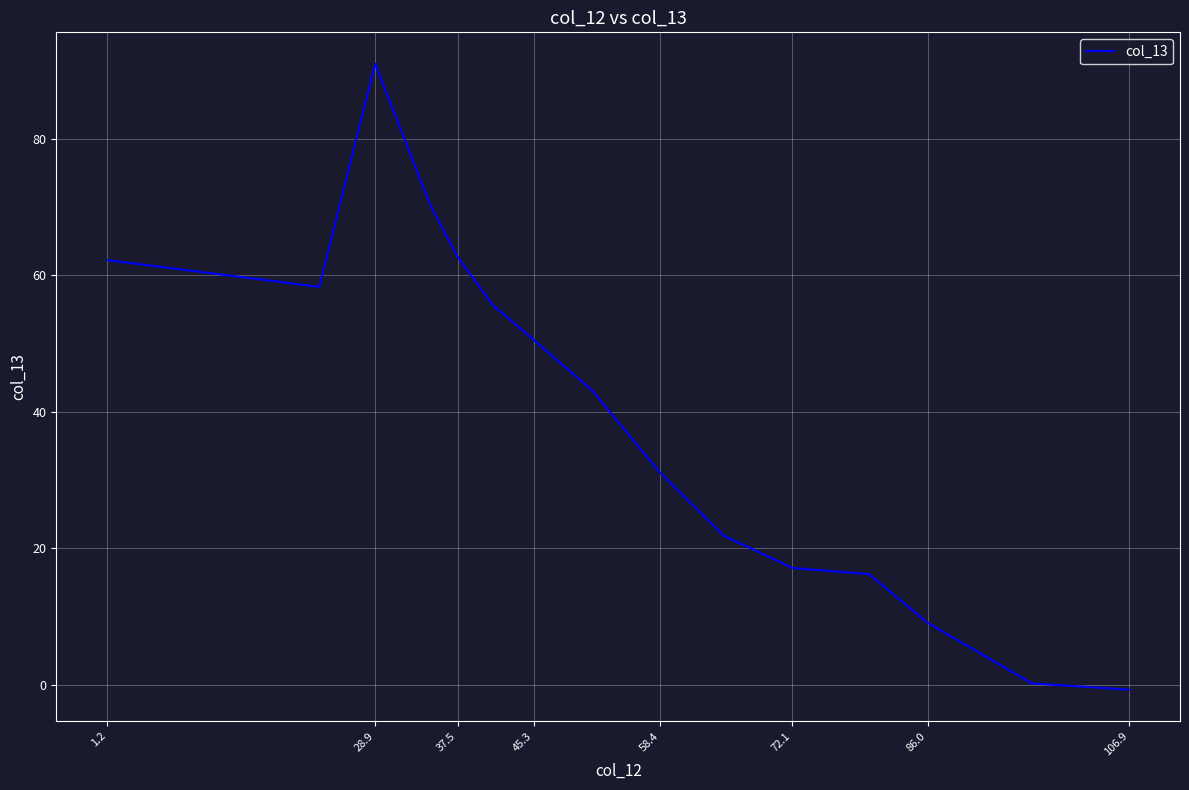

How many distinct data groups are displayed?

1